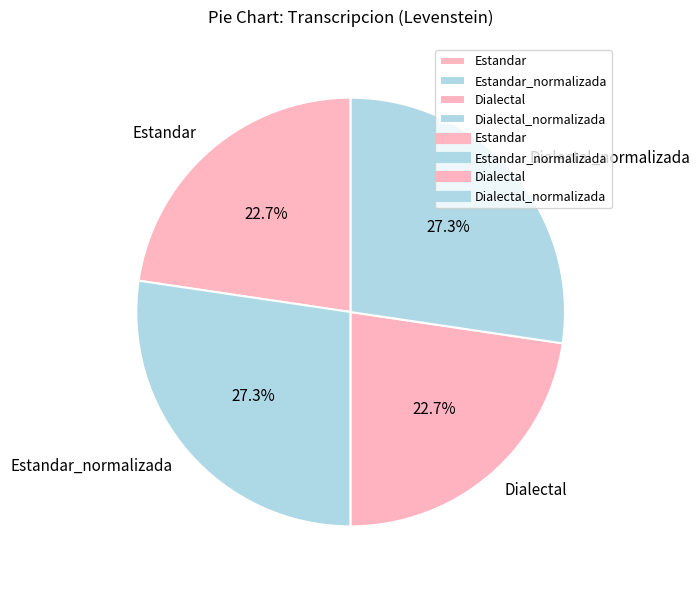

To the nearest percent, what is the combined percentage of Dialectal and Estandar?

45%